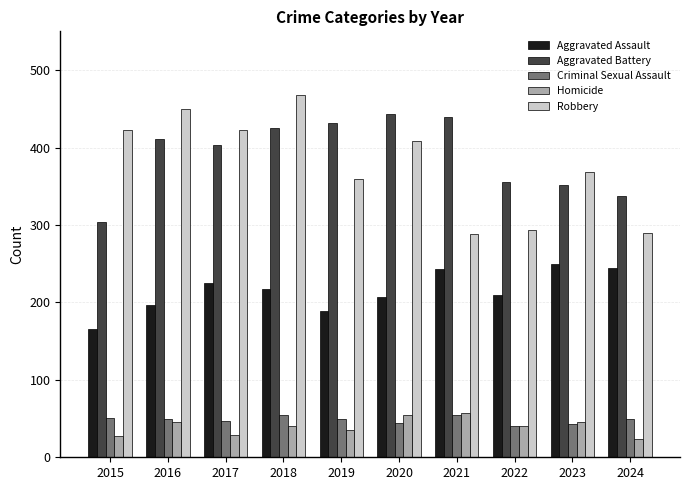

What is the approximate value of Robbery at 2021, to the nearest 10?

290